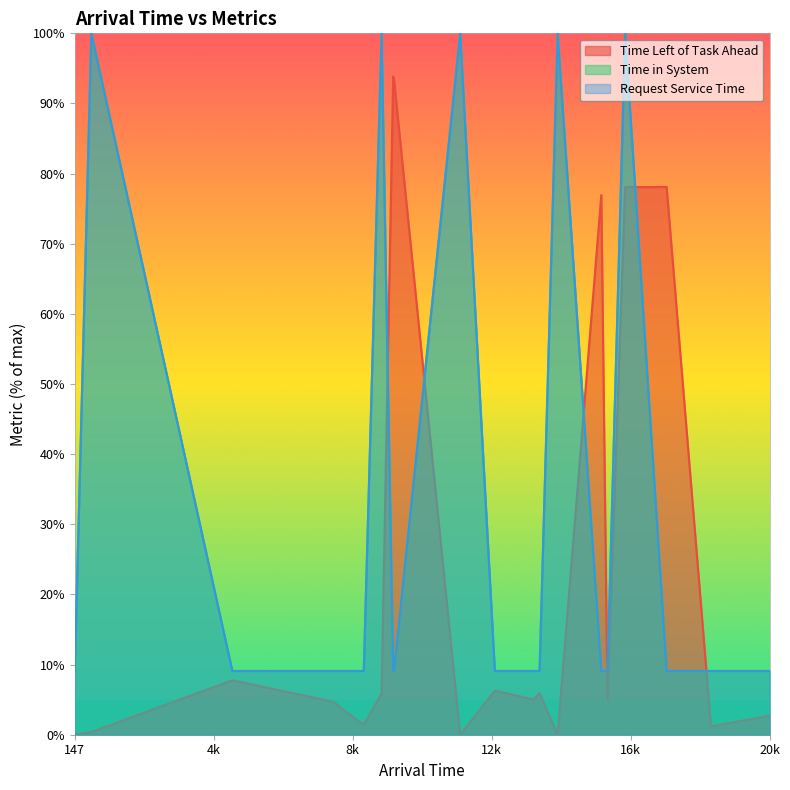

What is the approximate value of Time in System at 9412?

9.1